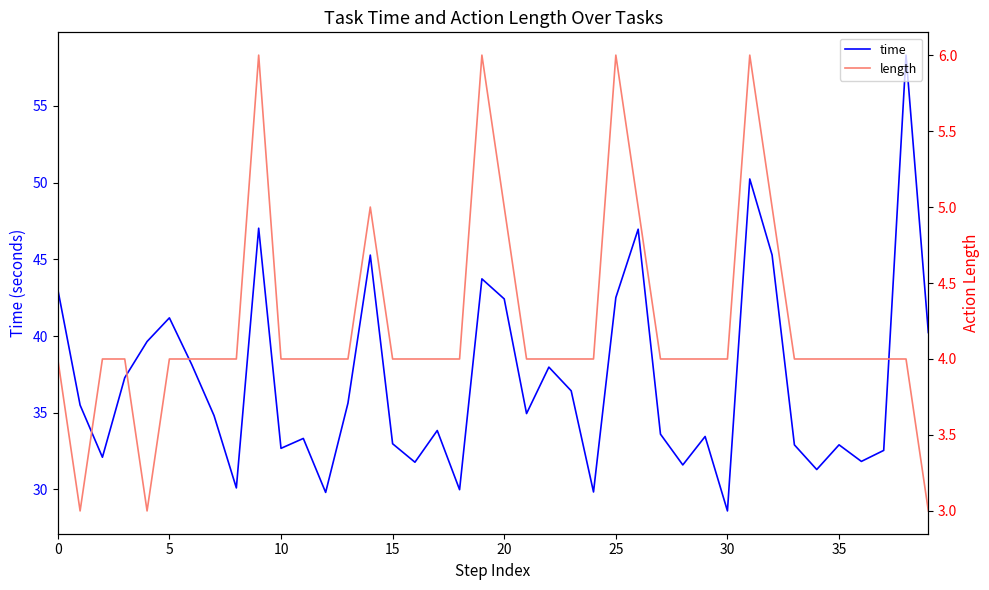

Reading left to right, extract all data points from this chart.

time: 43.0	35.5	32.1	37.3	39.6	41.2	38.1	34.8	30.1	47.0	32.7	33.3	29.8	35.6	45.3	33.0	31.8	33.8	30.0	43.7	42.4	34.9	38.0	36.4	29.8	42.5	47.0	33.6	31.6	33.5	28.6	50.2	45.3	32.9	31.3	32.9	31.8	32.5	58.3	40.2
length: 4.0	3.0	4.0	4.0	3.0	4.0	4.0	4.0	4.0	6.0	4.0	4.0	4.0	4.0	5.0	4.0	4.0	4.0	4.0	6.0	5.0	4.0	4.0	4.0	4.0	6.0	5.0	4.0	4.0	4.0	4.0	6.0	5.0	4.0	4.0	4.0	4.0	4.0	4.0	3.0